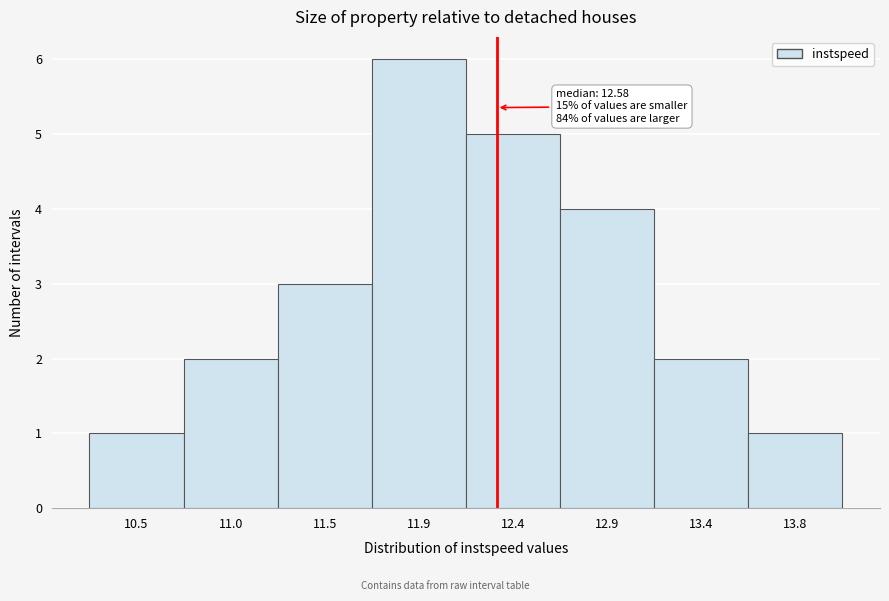

Reading left to right, what are all the values shown in this chart?

1	2	3	6	5	4	2	1